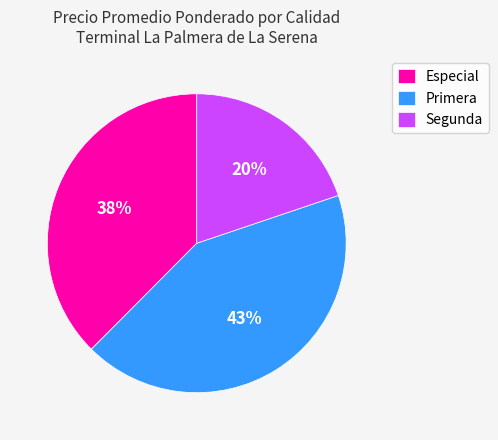

Rank the categories by value from highest to lowest.

Primera, Especial, Segunda